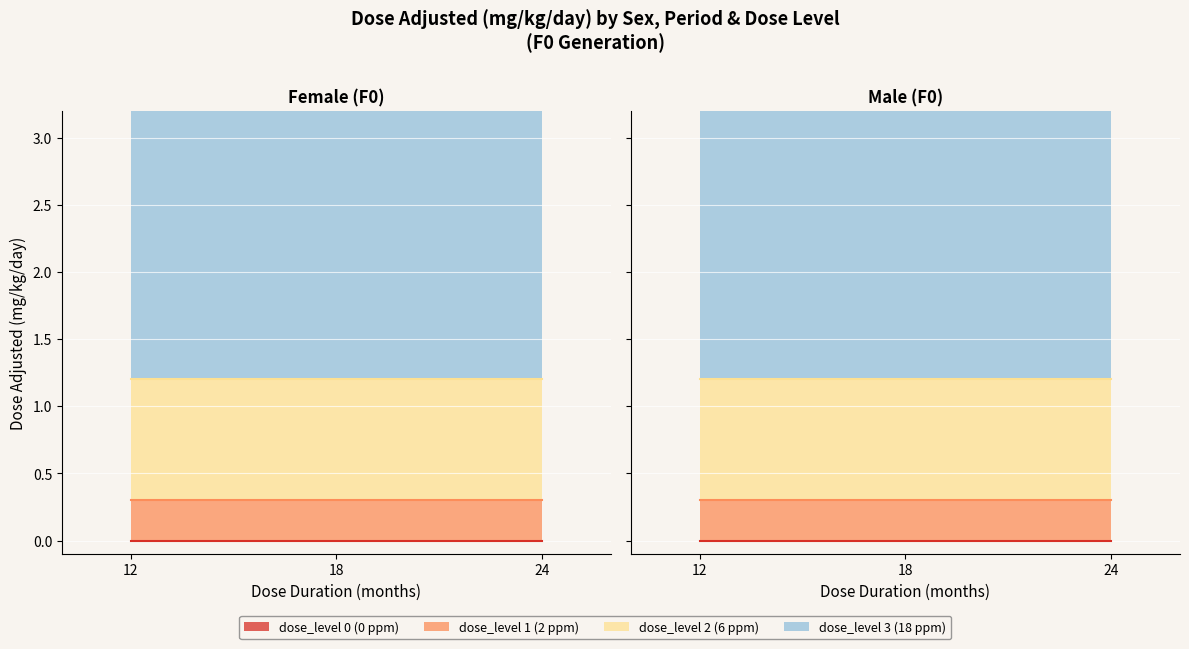

True or false: dose_level 3 (18 ppm) and dose_level 0 (0 ppm) cross at least once.

False